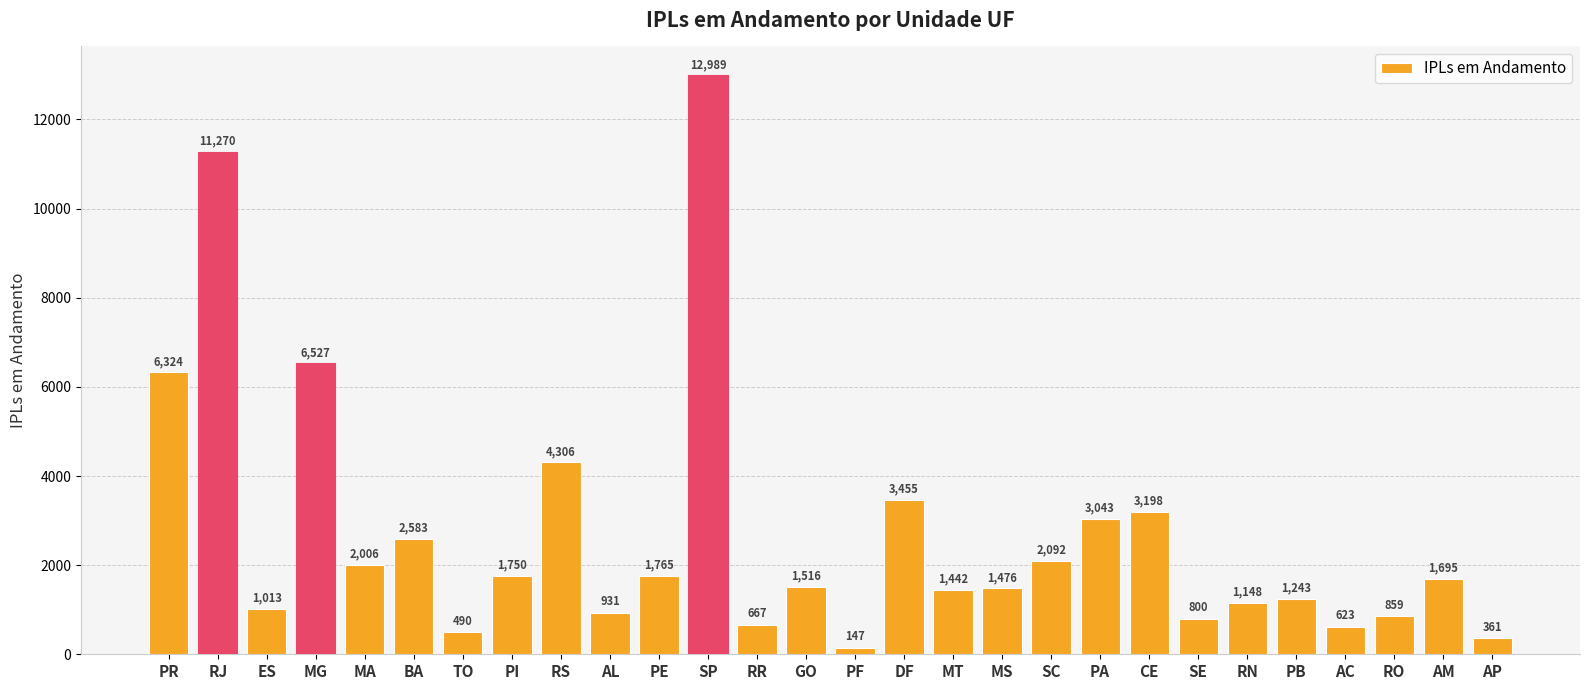

Reading left to right, transcribe all the data shown in this chart.

PR=6324	RJ=11270	ES=1013	MG=6527	MA=2006	BA=2583	TO=490	PI=1750	RS=4306	AL=931	PE=1765	SP=12989	RR=667	GO=1516	PF=147	DF=3455	MT=1442	MS=1476	SC=2092	PA=3043	CE=3198	SE=800	RN=1148	PB=1243	AC=623	RO=859	AM=1695	AP=361